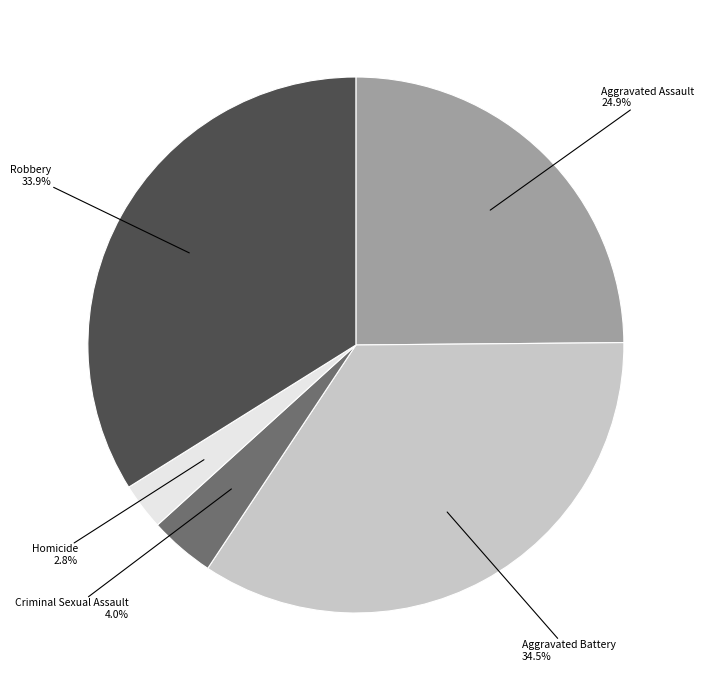

Combined, what portion of the pie is Robbery and Criminal Sexual Assault?

37.9%